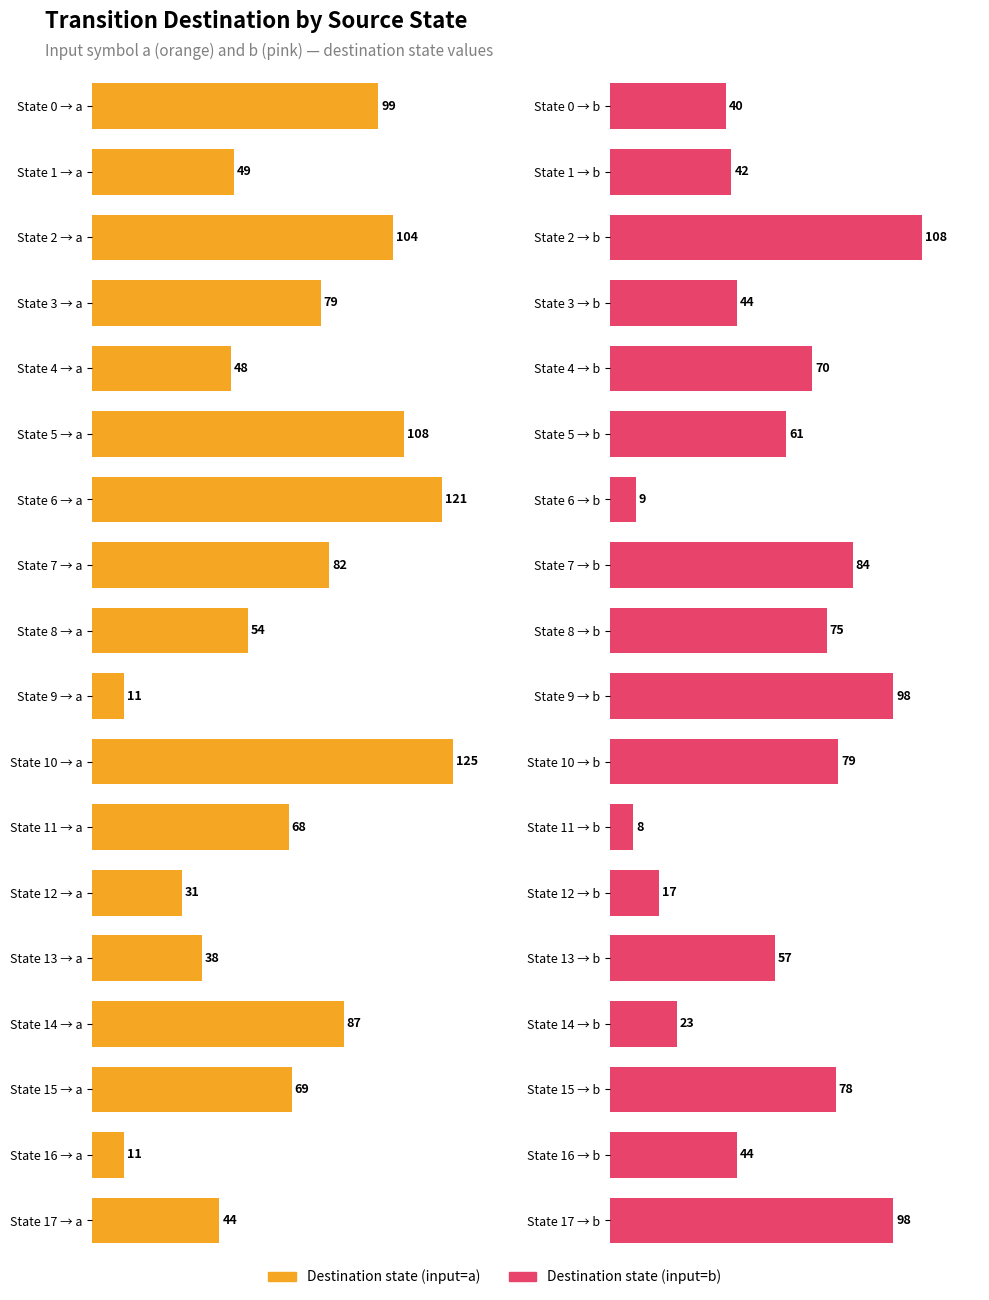

What is the sum of the destination_state_a values at 4 and 9?

59